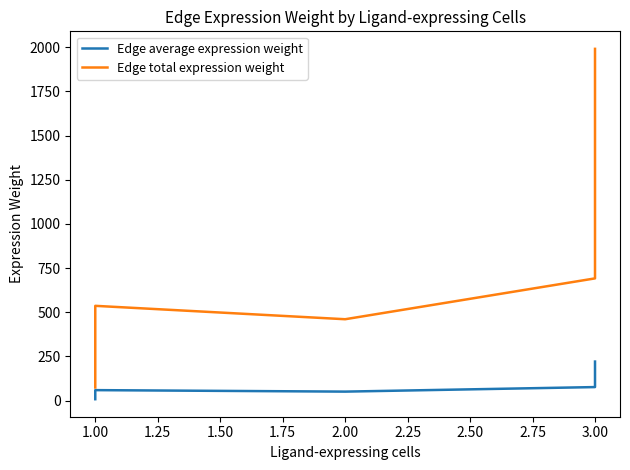

What are all the series names shown in the legend?

Edge average expression weight, Edge total expression weight